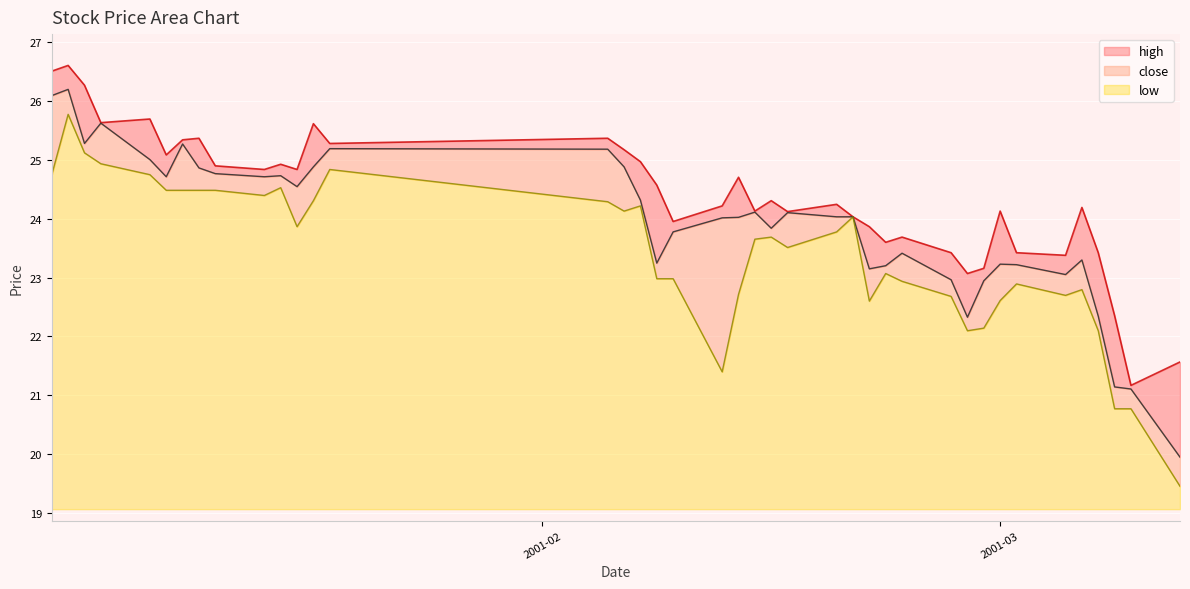

What is the value of the low point at the 30th from the left?

22.7